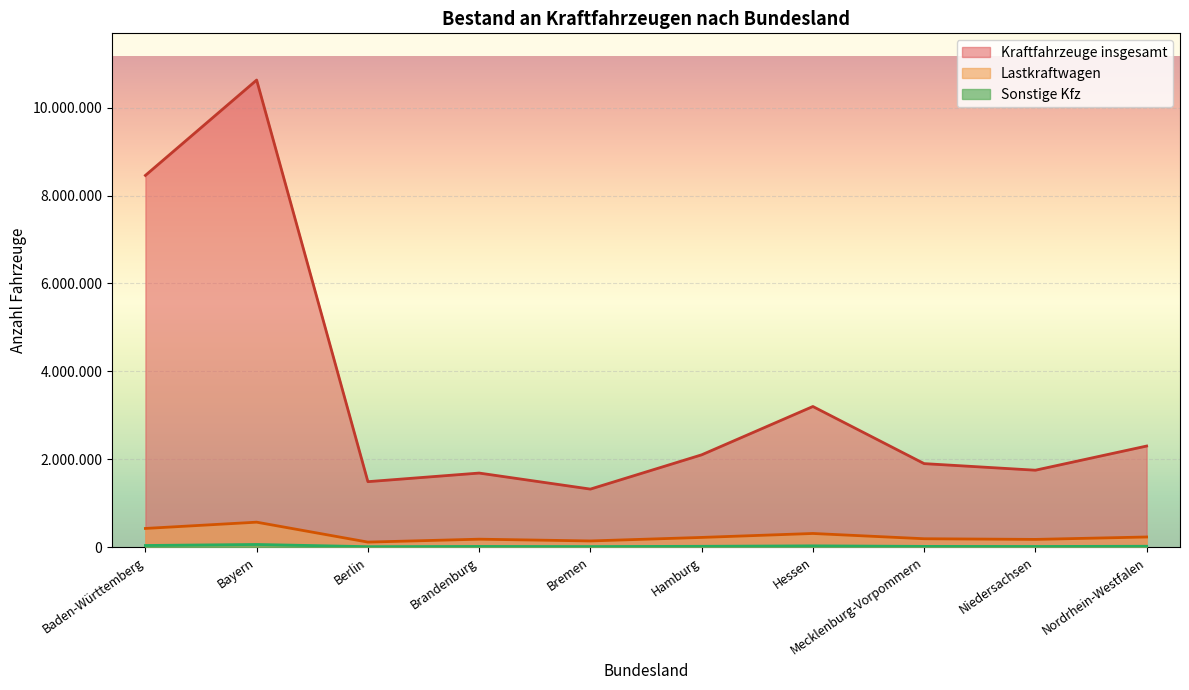

What are all the series names shown in the legend?

Kraftfahrzeuge insgesamt, Lastkraftwagen, Sonstige Kfz